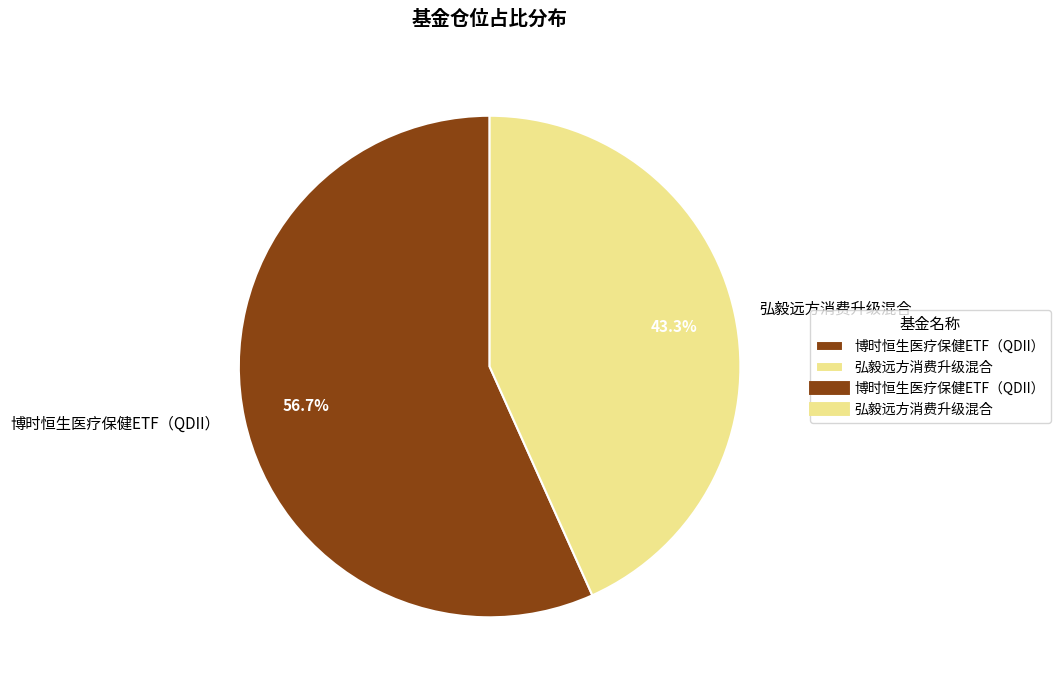

How many slices are in this pie chart?

2